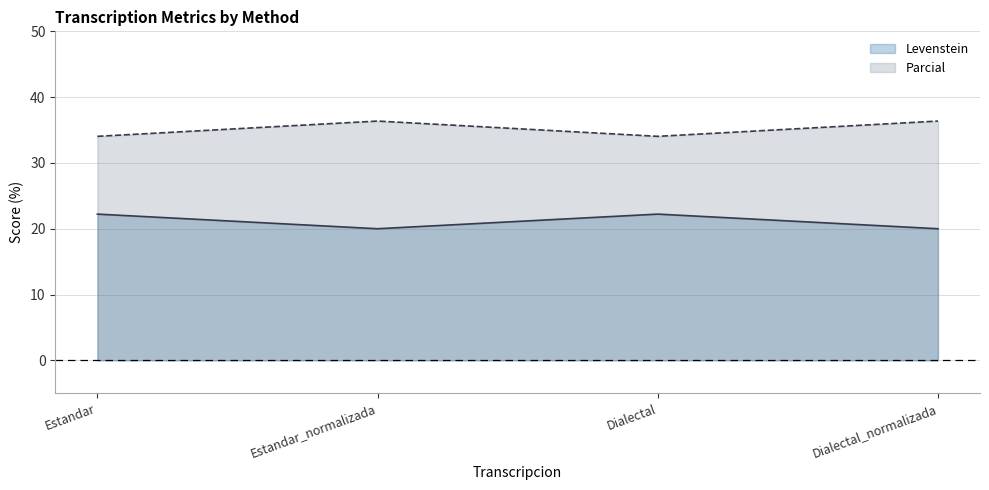

What is the label of the 3rd point from the right?

Estandar_normalizada